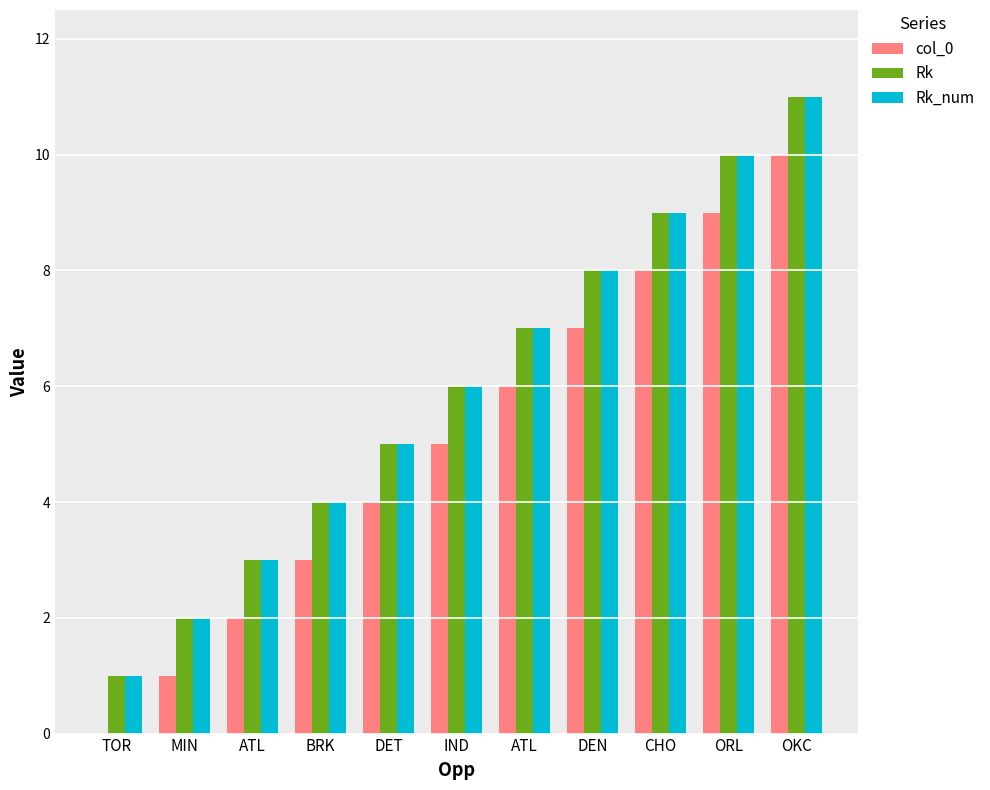

At how many categories does at least one series exceed 9?

2